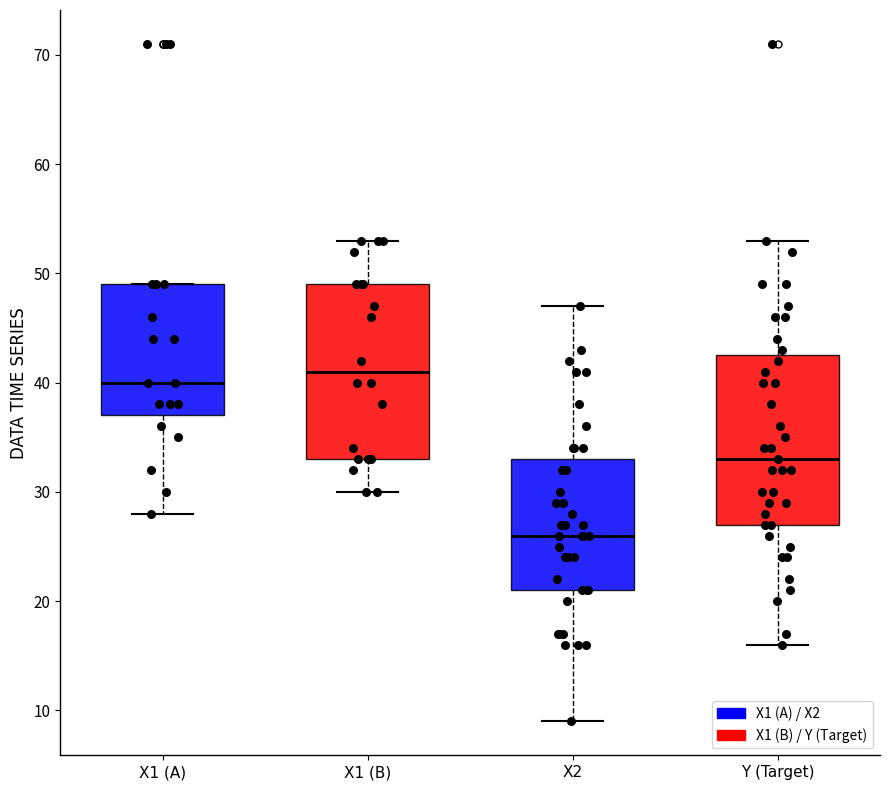

Which box's median line is the lowest?

X2